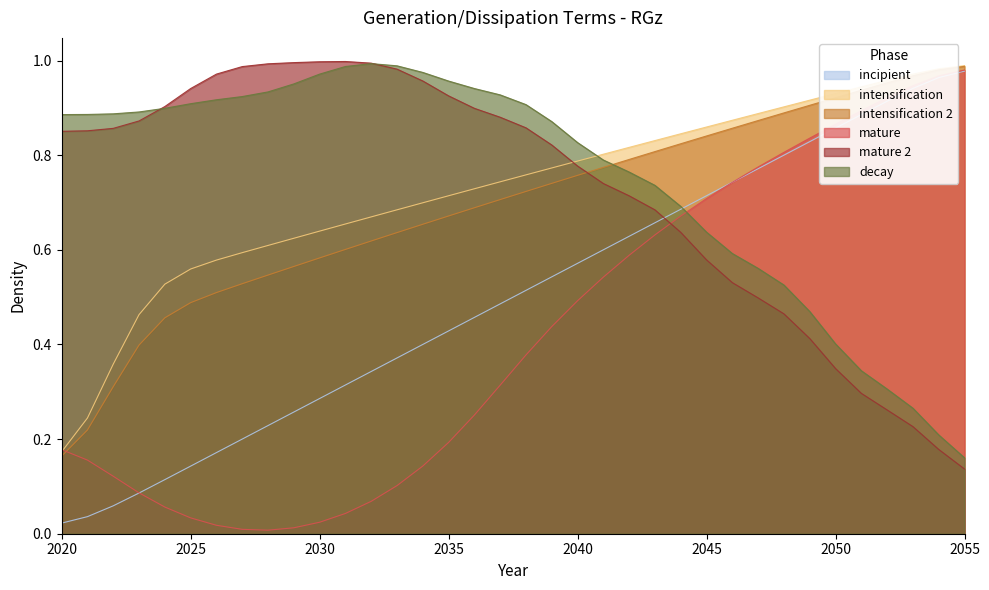

How many lines are shown in the chart?

6